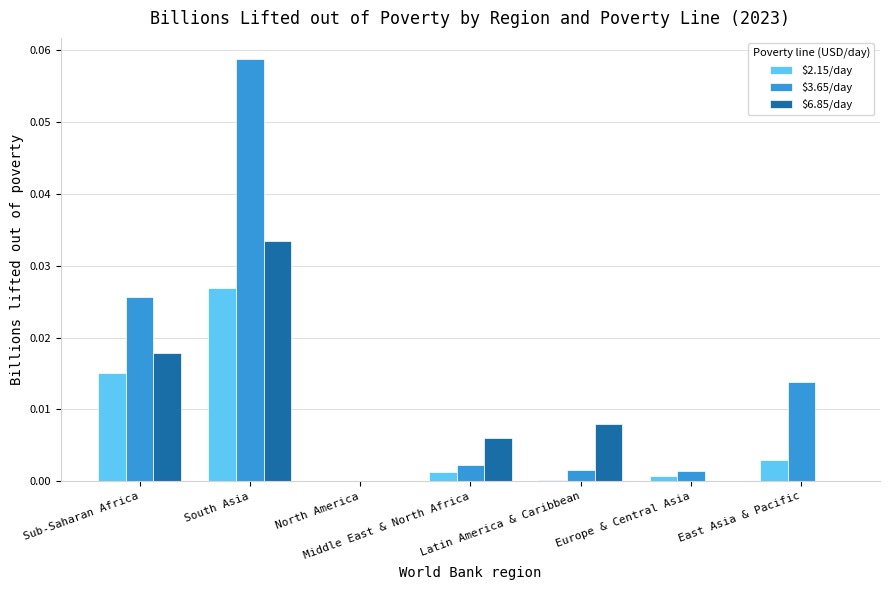

How many series are shown in this chart?

3